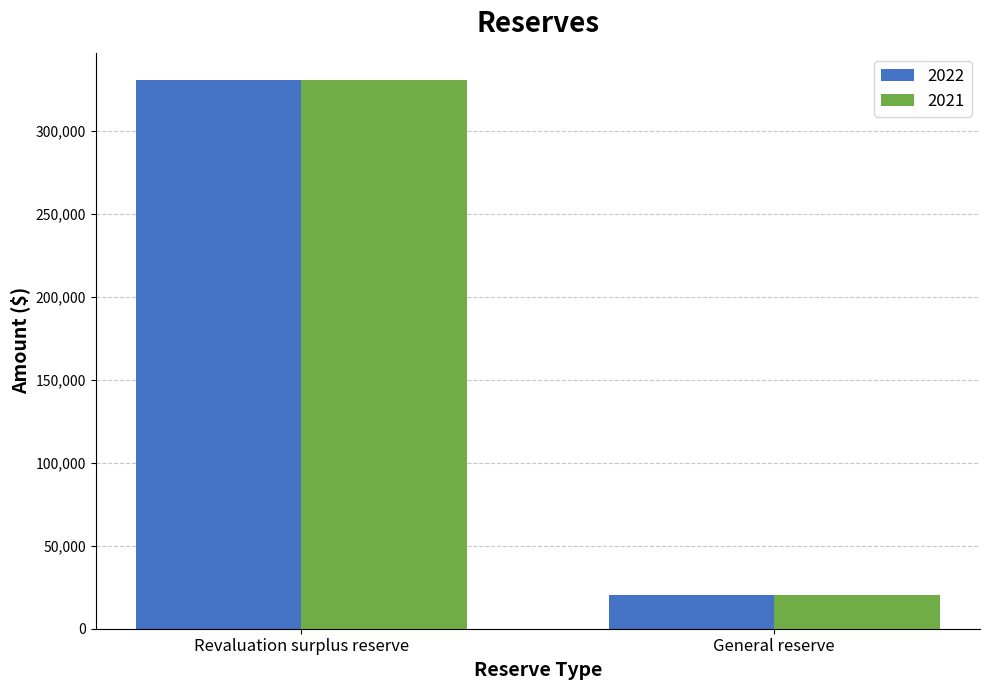

What is the minimum value for 2022?

20368